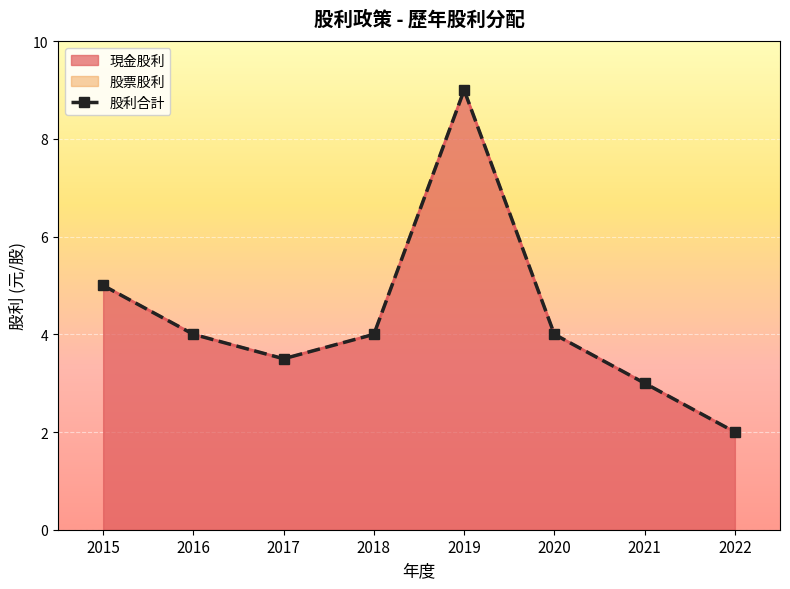

List the labels in order of value, smallest first.

2022, 2021, 2017, 2016, 2018, 2020, 2015, 2019